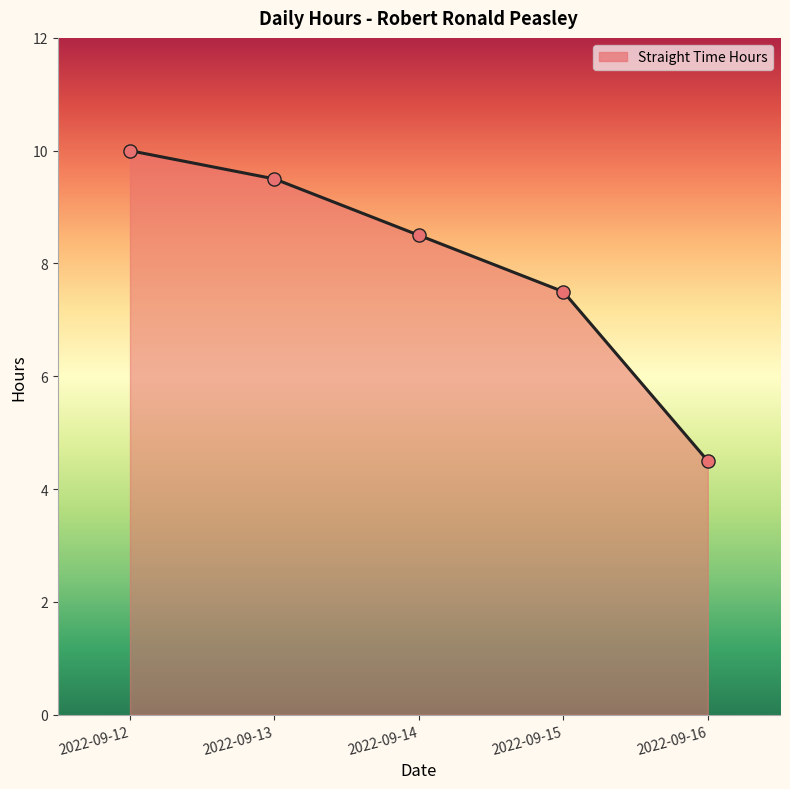

Approximately how many times larger is the value at 2022-09-14 compared to 2022-09-13?

0.9